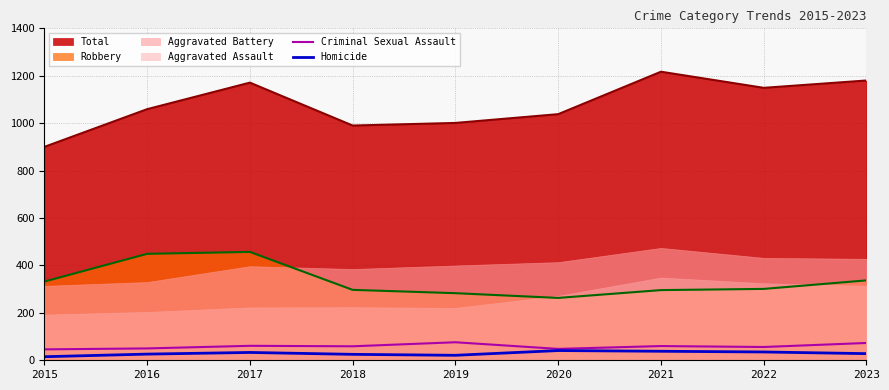

What is the lowest value of the Criminal Sexual Assault series?

46